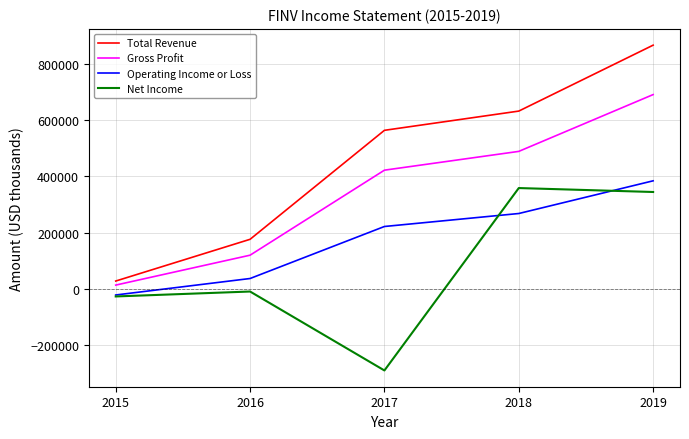

Reading left to right, transcribe all the data shown in this chart.

Total Revenue: 2015=28400	2016=176600	2017=563600	2018=631900	2019=866000
Gross Profit: 2015=14000	2016=120200	2017=422100	2018=488800	2019=690500
Operating Income or Loss: 2015=-21100	2016=37400	2017=222100	2018=268200	2019=384300
Net Income: 2015=-26300	2016=-8800	2017=-289100	2018=358600	2019=344600